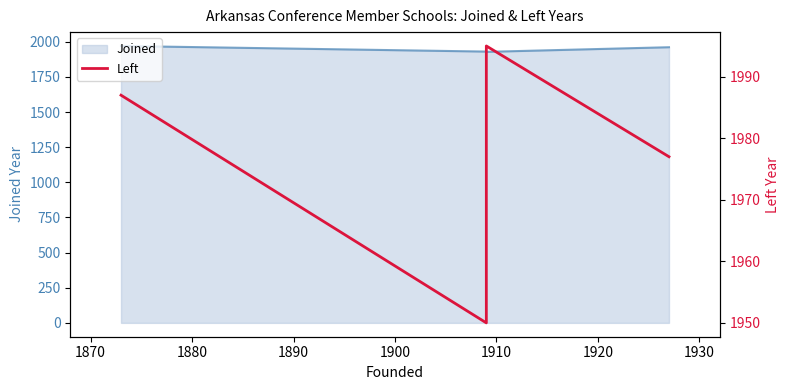

Count the values in the range 1977 to 1995.

4